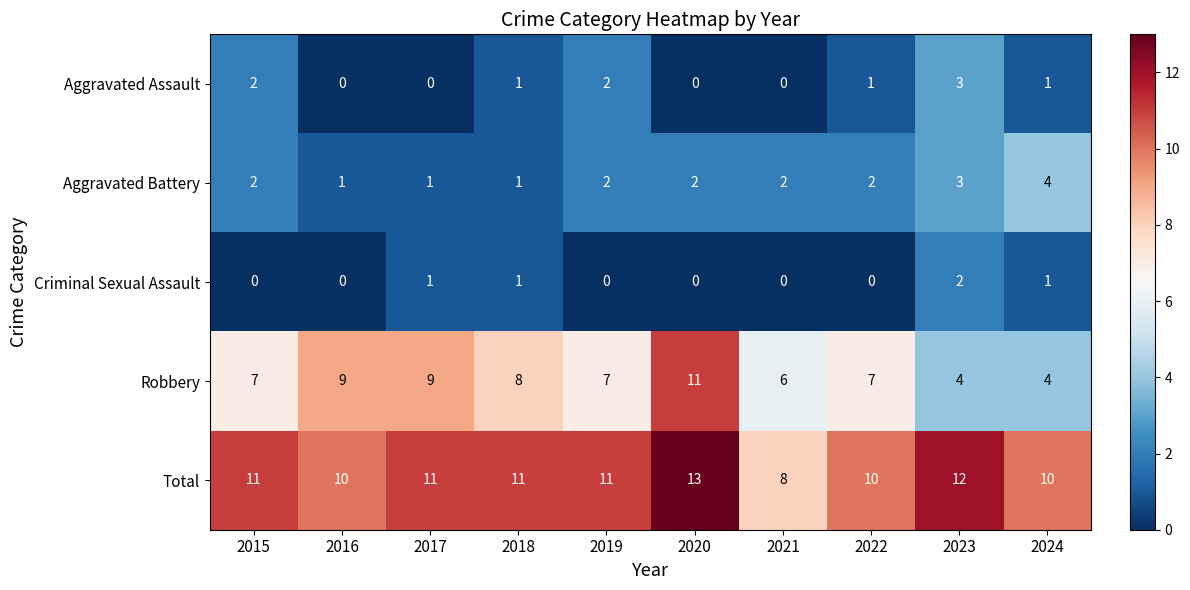

At which category does the chart reach its peak across all series?

2020